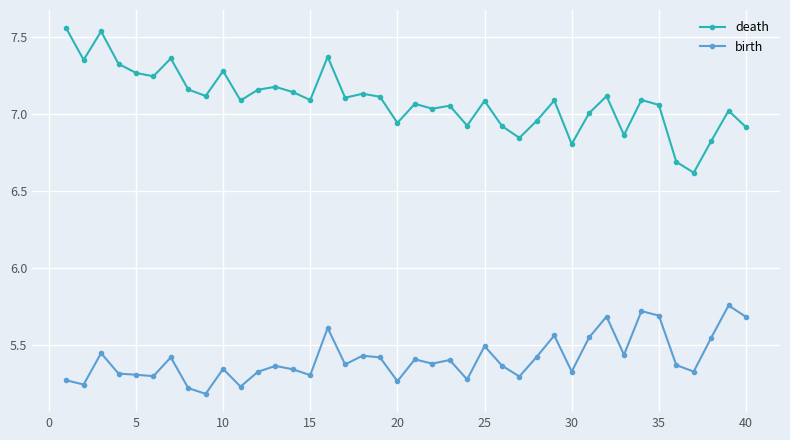

List the series in order of their peak value, highest first.

death, birth